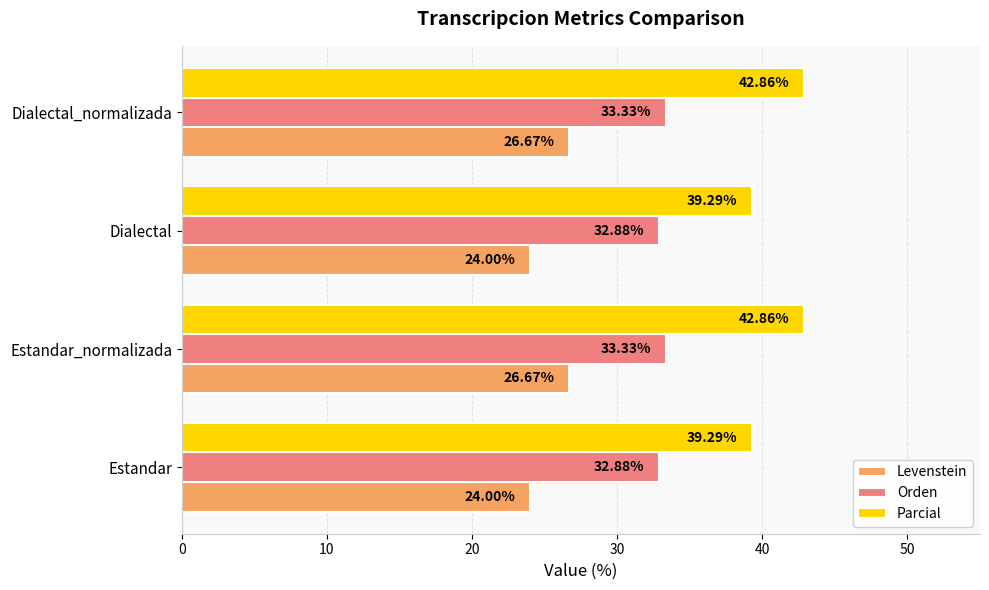

Between Dialectal and Dialectal_normalizada, which series saw the biggest shift?

Parcial